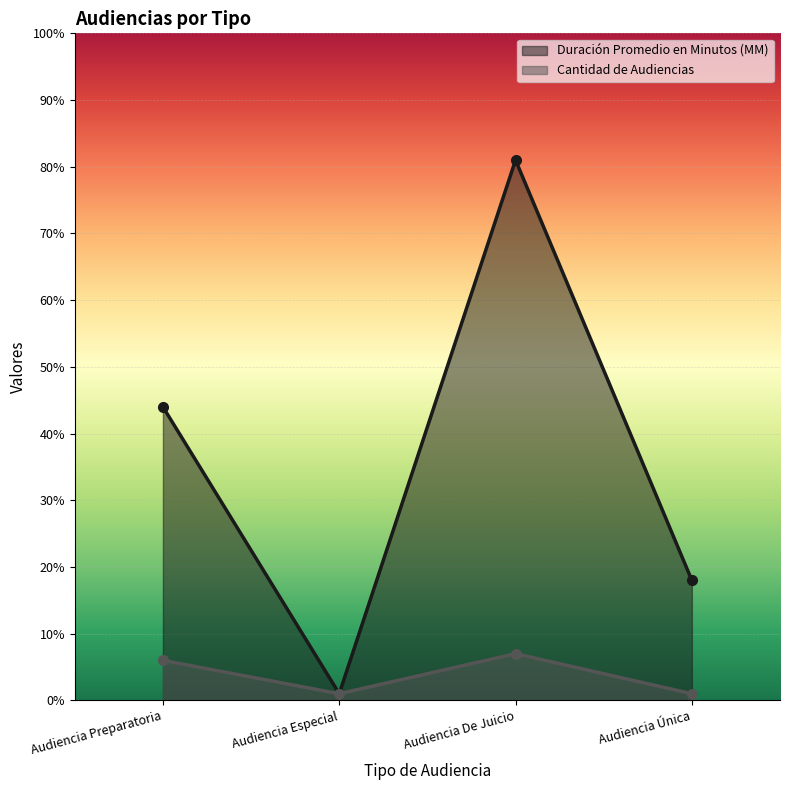

Between Audiencia Preparatoria and Audiencia Única, which is larger?

Audiencia Preparatoria